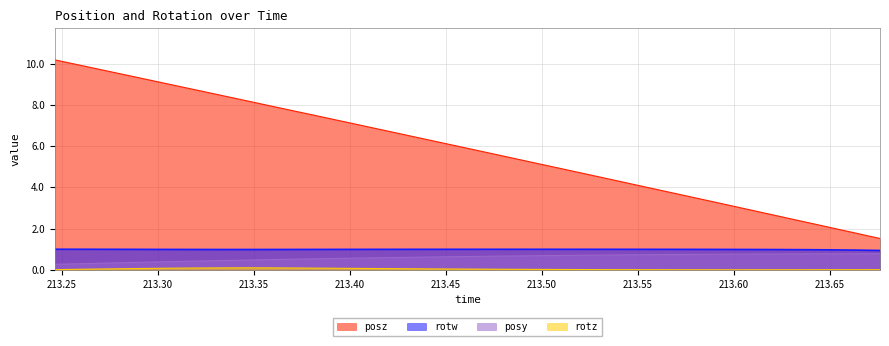

Which series has the widest spread of values?

posz